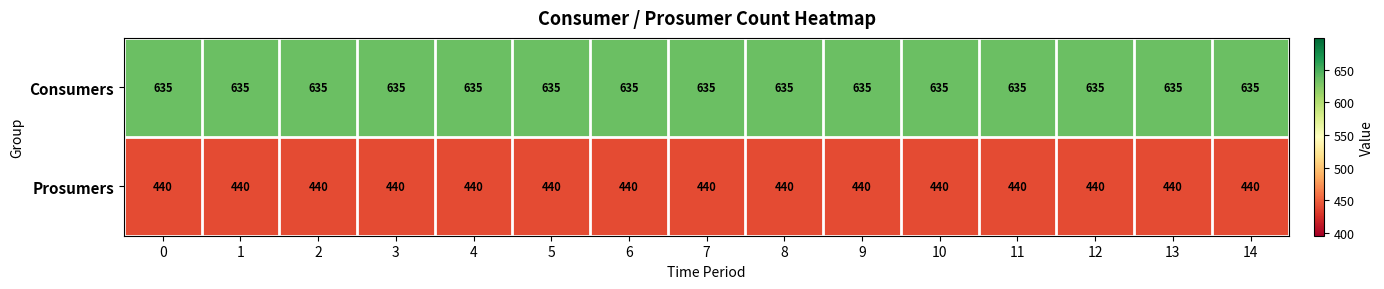

Rank the series by their maximum value, from lowest to highest.

Prosumers, Consumers